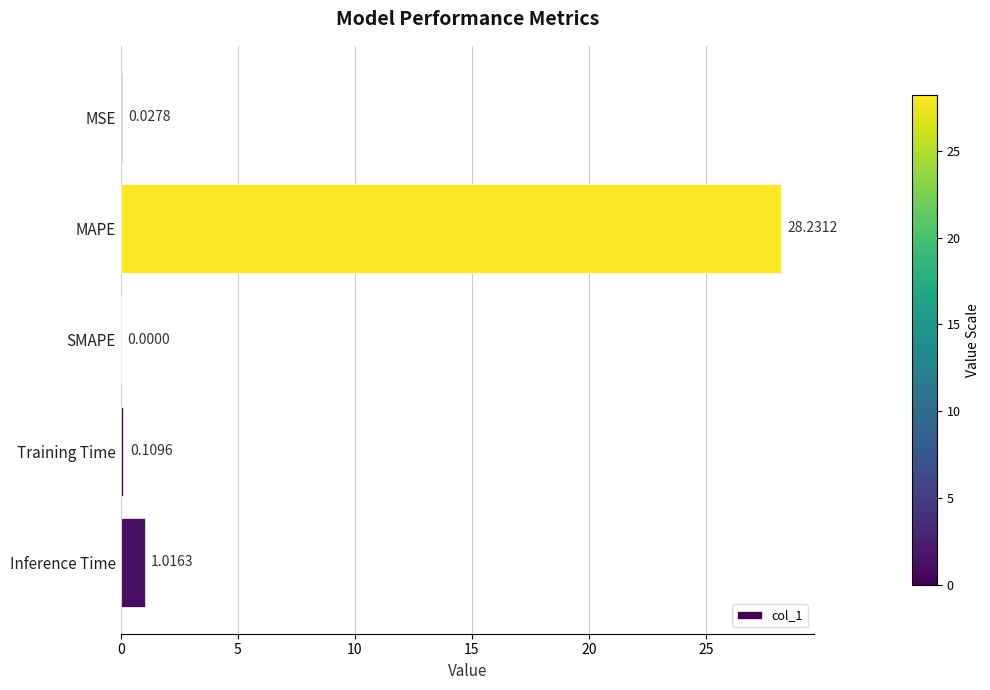

What is the average value?

5.9